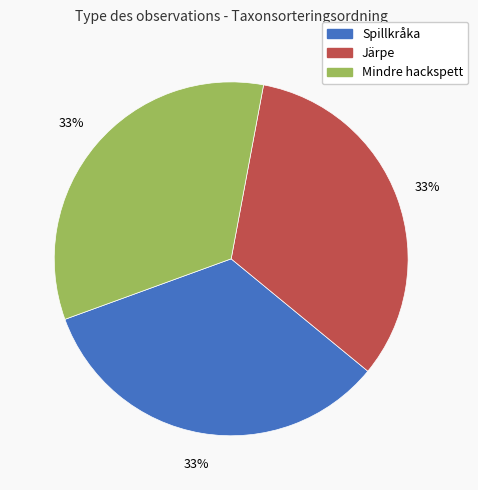

Combined, do Järpe and Mindre hackspett account for over 50%?

Yes